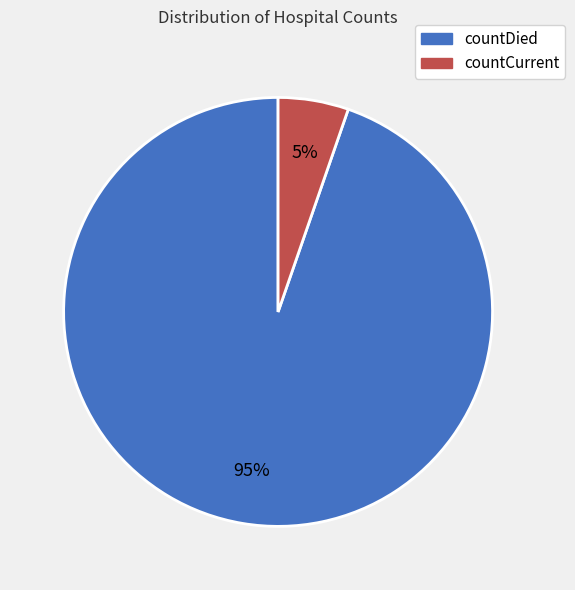

Between countDied and countCurrent, which is larger?

countDied